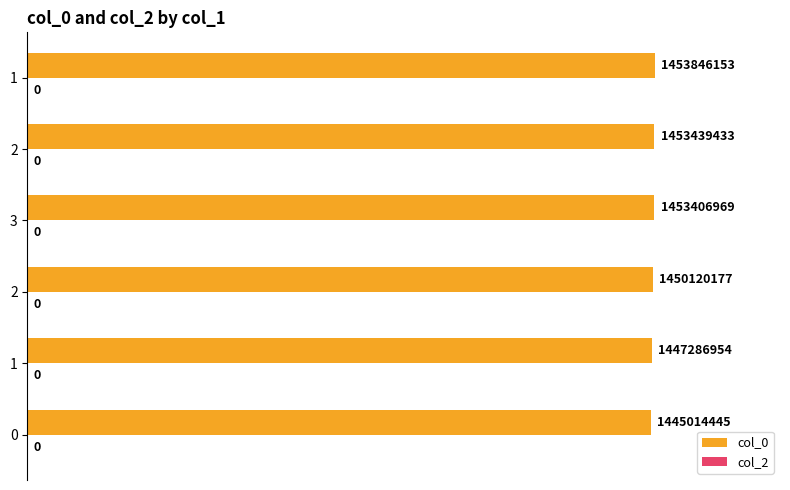

Does the chart contain any negative values?

No